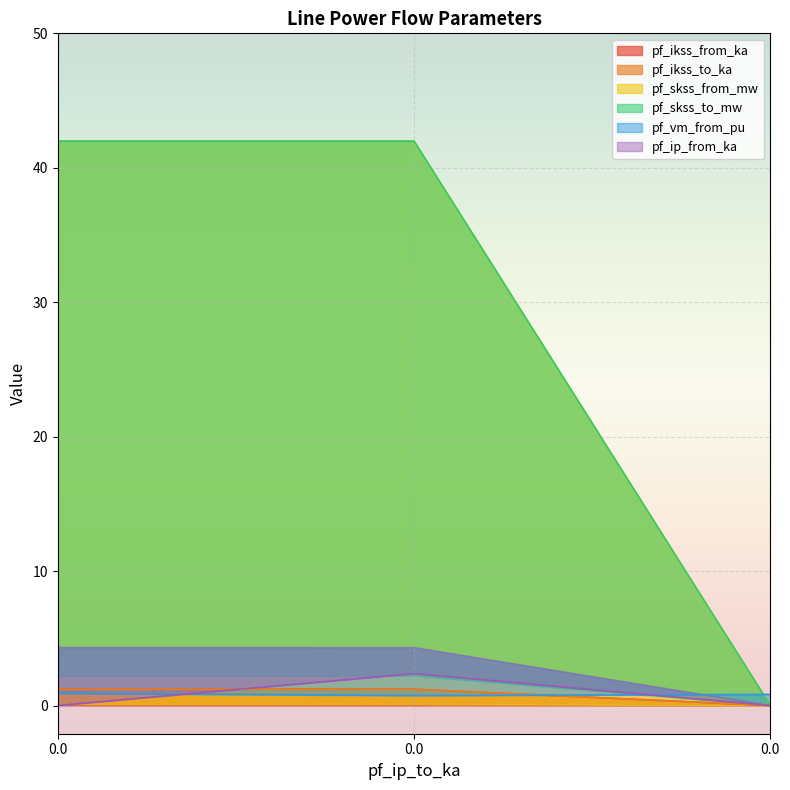

Reading left to right, list all the values displayed in this chart.

pf_ikss_from_ka: 1.2	1.2	0.0
pf_ikss_to_ka: 1.2	1.2	0.0
pf_skss_from_mw: 42.0	42.0	0.0
pf_skss_to_mw: 42.0	42.0	0.0
pf_vm_from_pu: 0.9	0.7	0.8
pf_ip_from_ka: 0.0	2.4	0.0